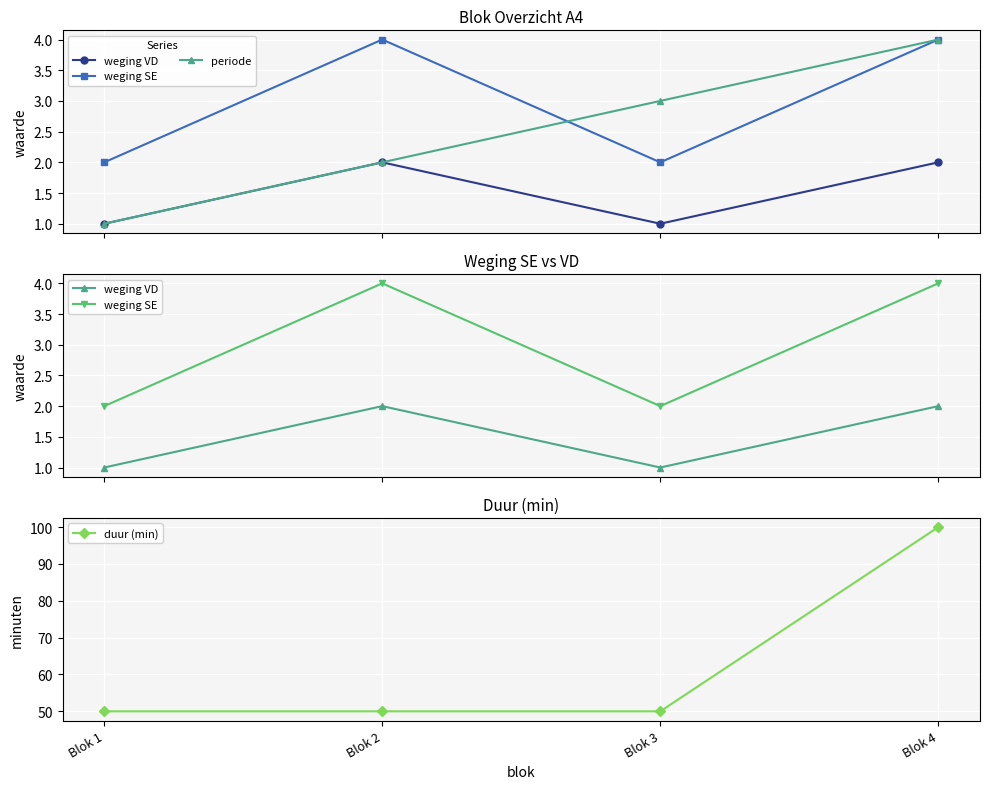

List the series in order of their peak value, highest first.

duur (min), weging SE, periode, weging VD